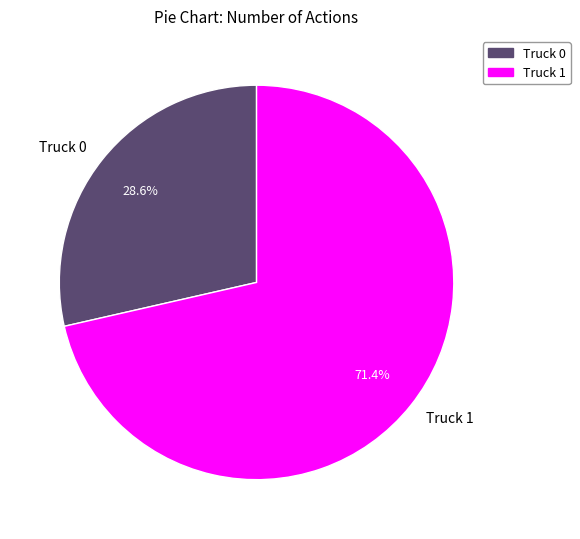

How much of the chart is everything except Truck 1?

28.6%